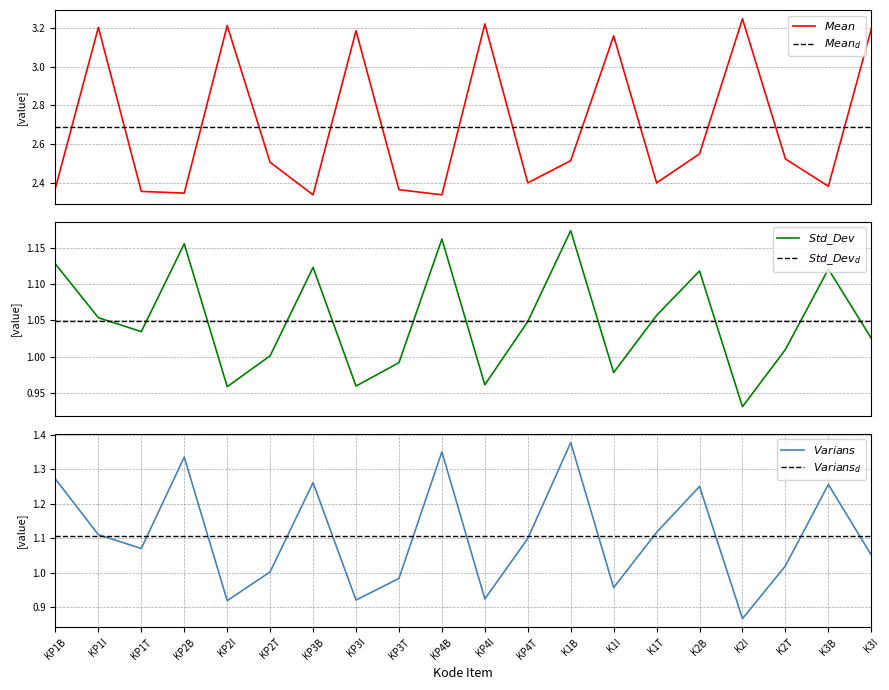

The value of Mean at KP1T is 2.4. True or false?

True